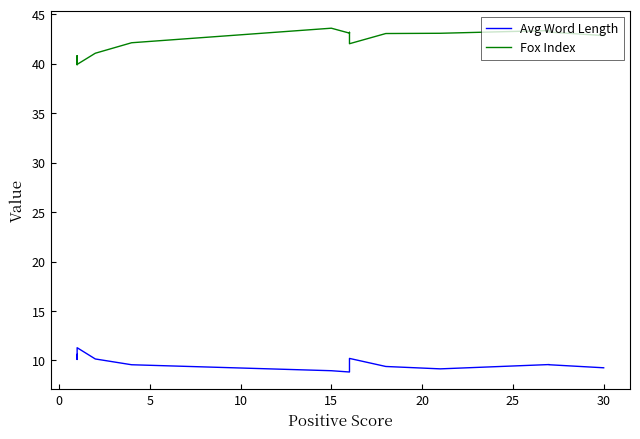

What is the value of the Avg Word Length point at the 1st from the left?

10.4